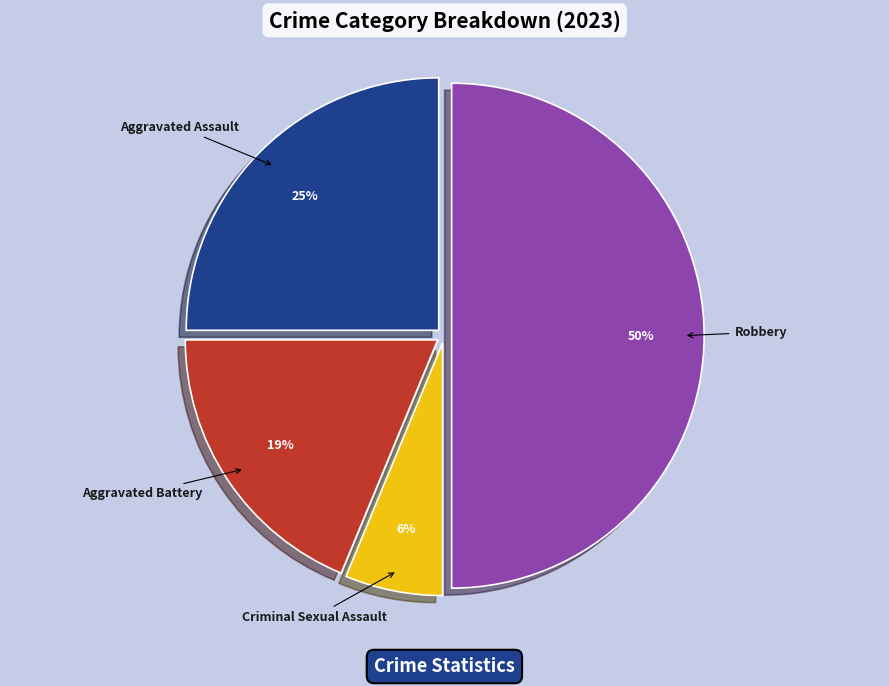

Does Criminal Sexual Assault account for over 50% of the chart?

No